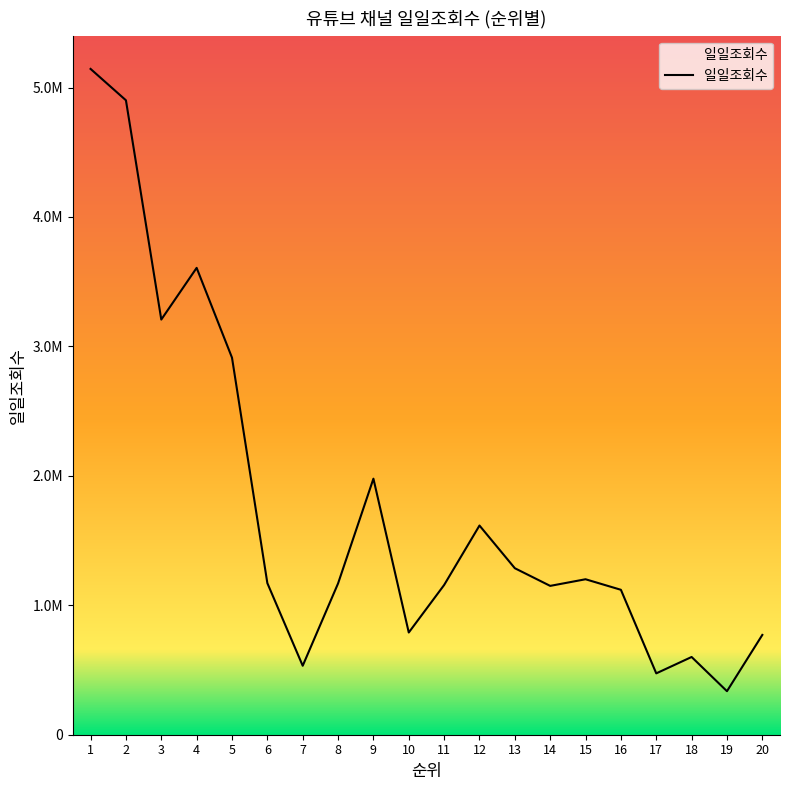

Is this an area chart (filled region under the line)?

Yes